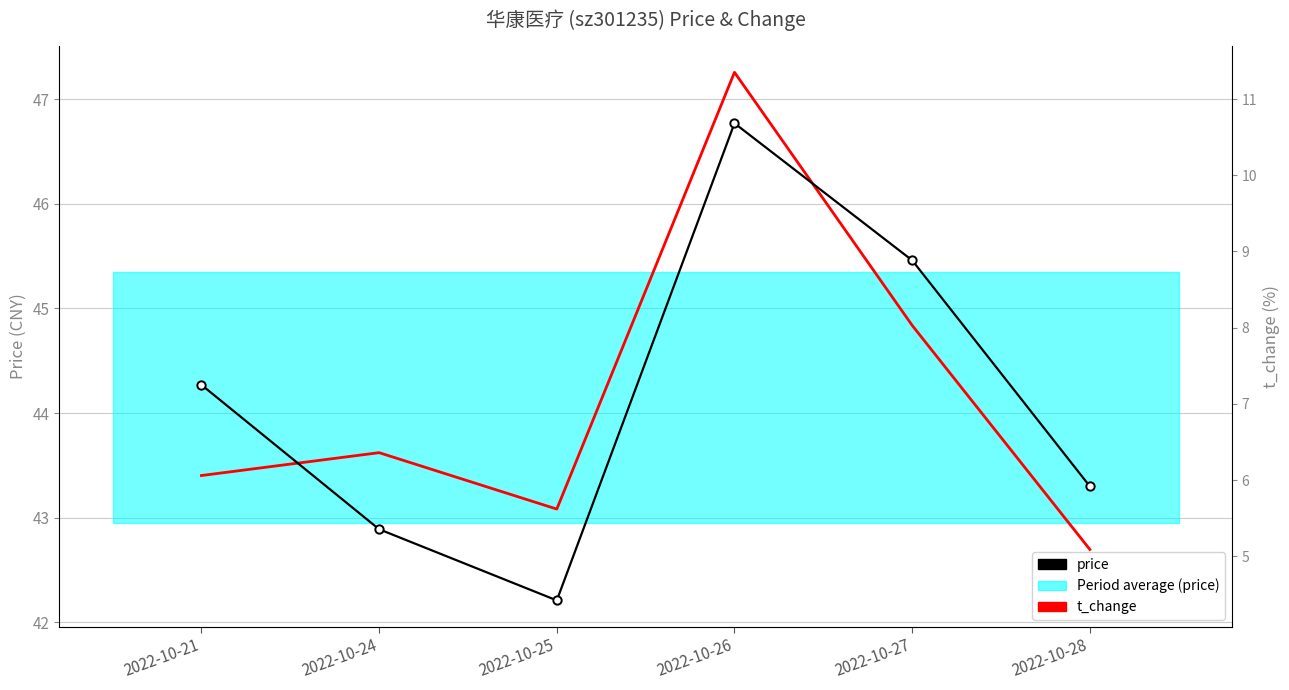

Is it true that price equals 29.3 at 2022-10-26?

False